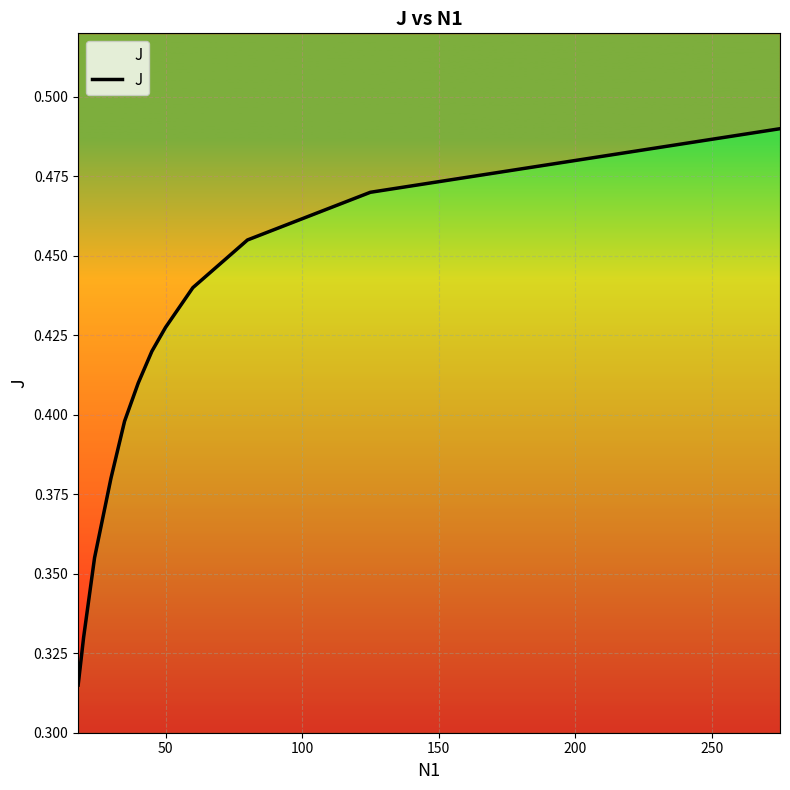

Is this an area chart (filled region under the line)?

No